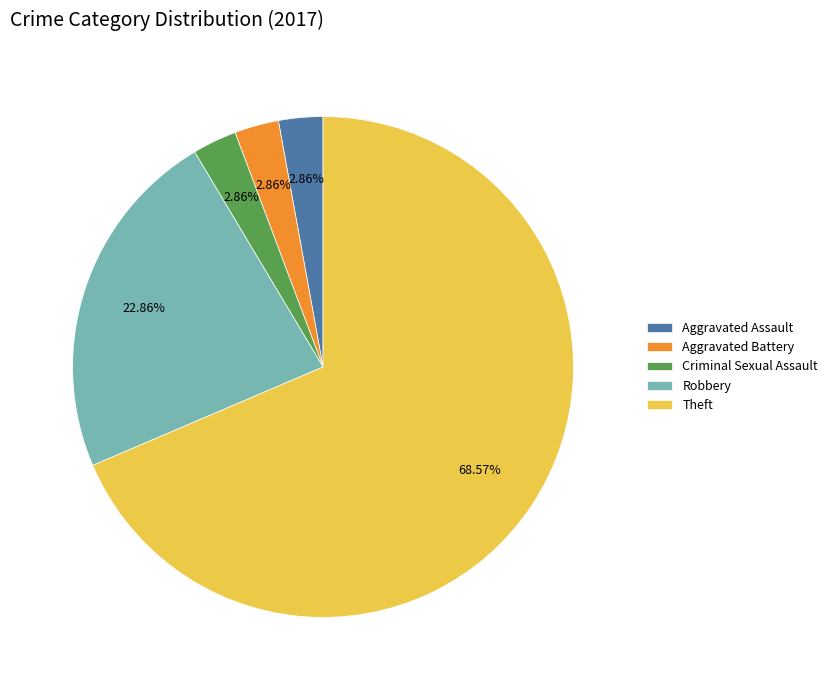

How much of the chart is everything except Theft?

31.4%